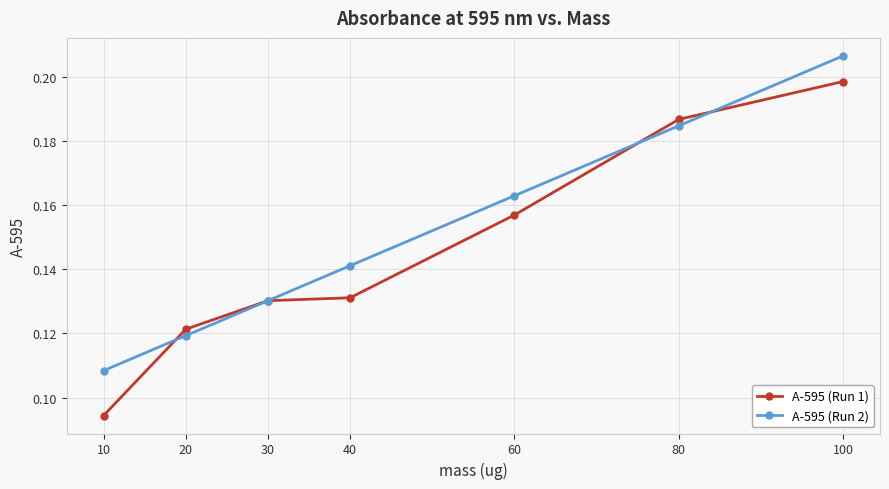

After their last crossing, which series has the higher values: A-595 (Run 2) or A-595 (Run 1)?

A-595 (Run 2)